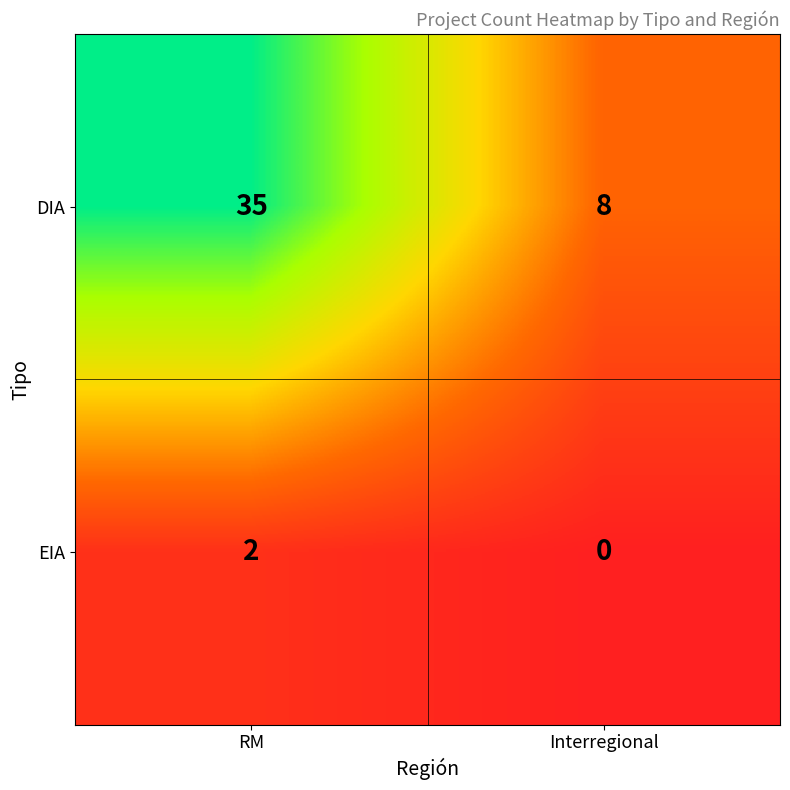

Which series has the widest spread of values?

DIA